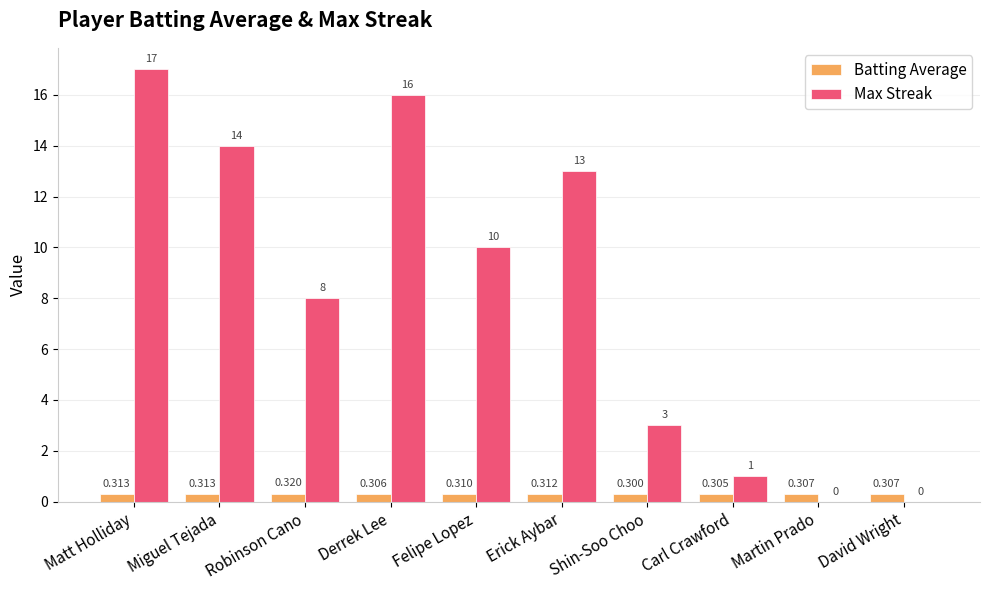

Which label corresponds to the largest value in the chart?

Matt Holliday